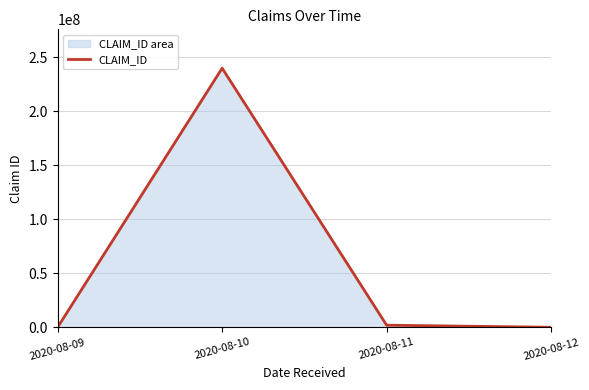

How many lines are shown in the chart?

1